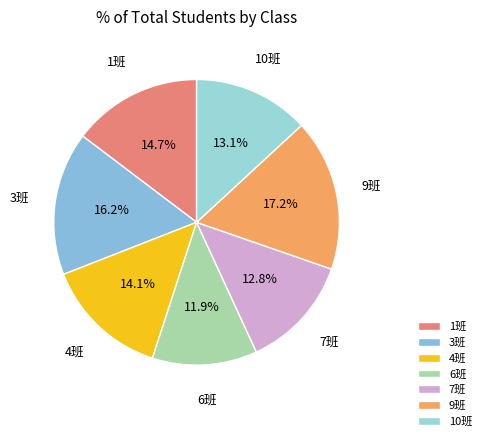

What is the smallest slice in the pie chart?

6班